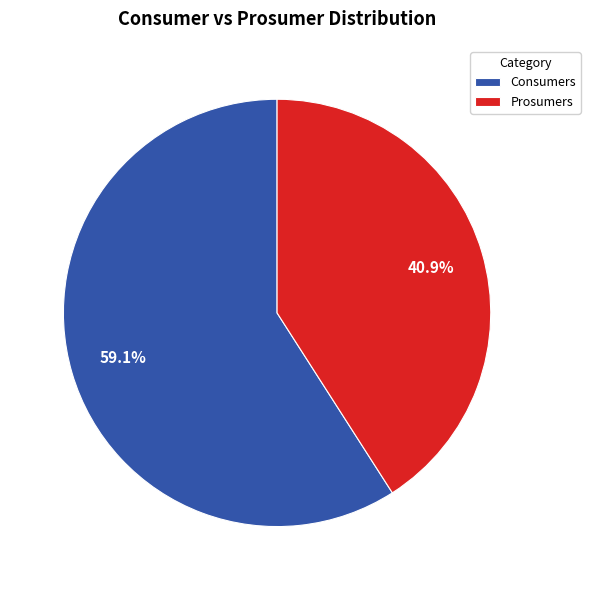

Rank the categories by value from lowest to highest.

Prosumers, Consumers